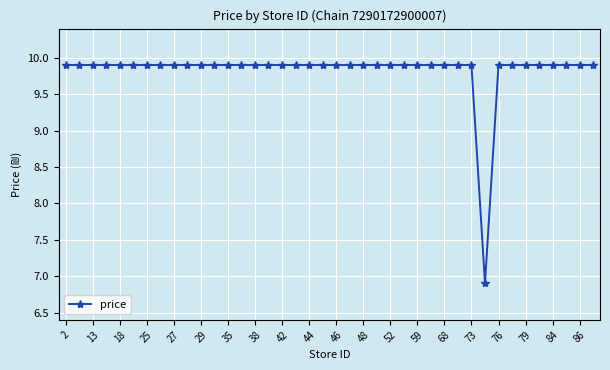

What is the smallest value displayed?

6.9